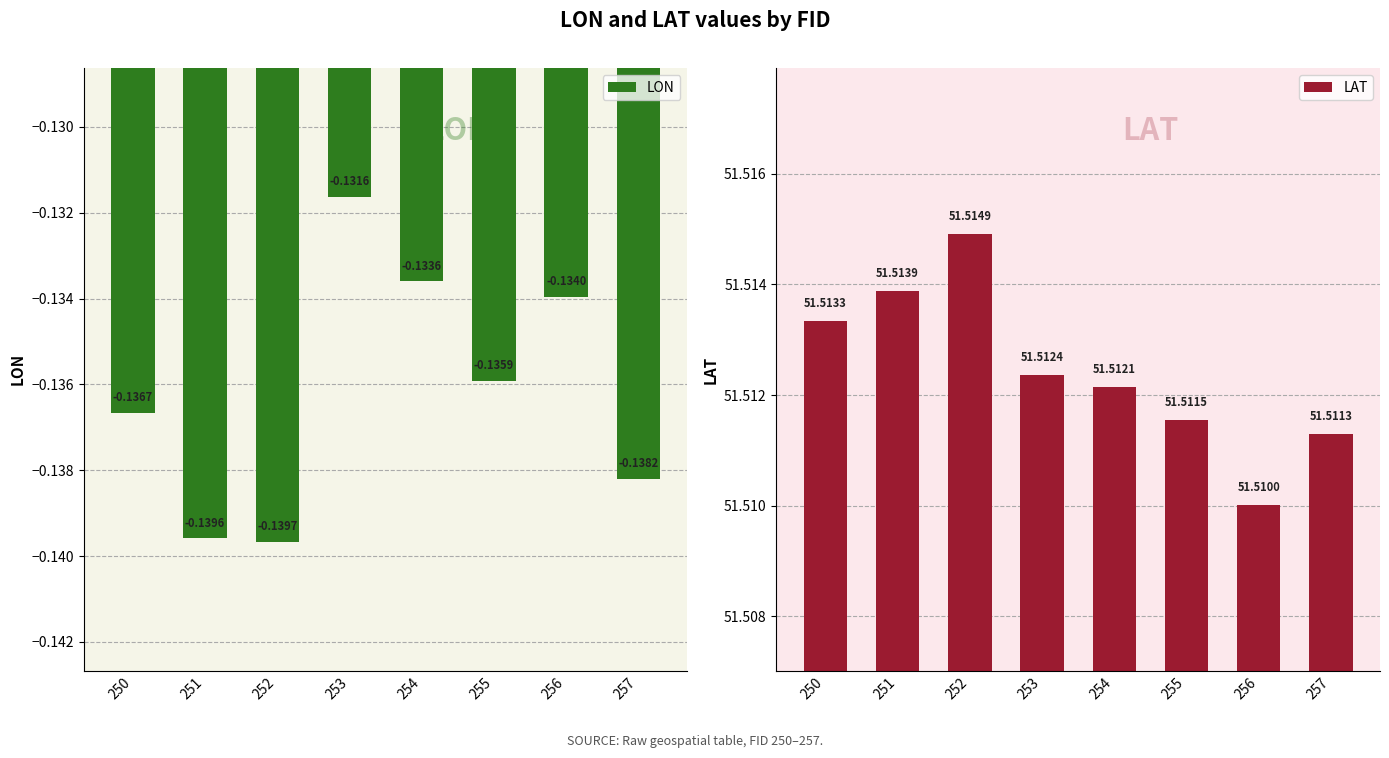

Reading left to right, transcribe all the data shown in this chart.

LON: -0.1	-0.1	-0.1	-0.1	-0.1	-0.1	-0.1	-0.1
LAT: 51.5	51.5	51.5	51.5	51.5	51.5	51.5	51.5